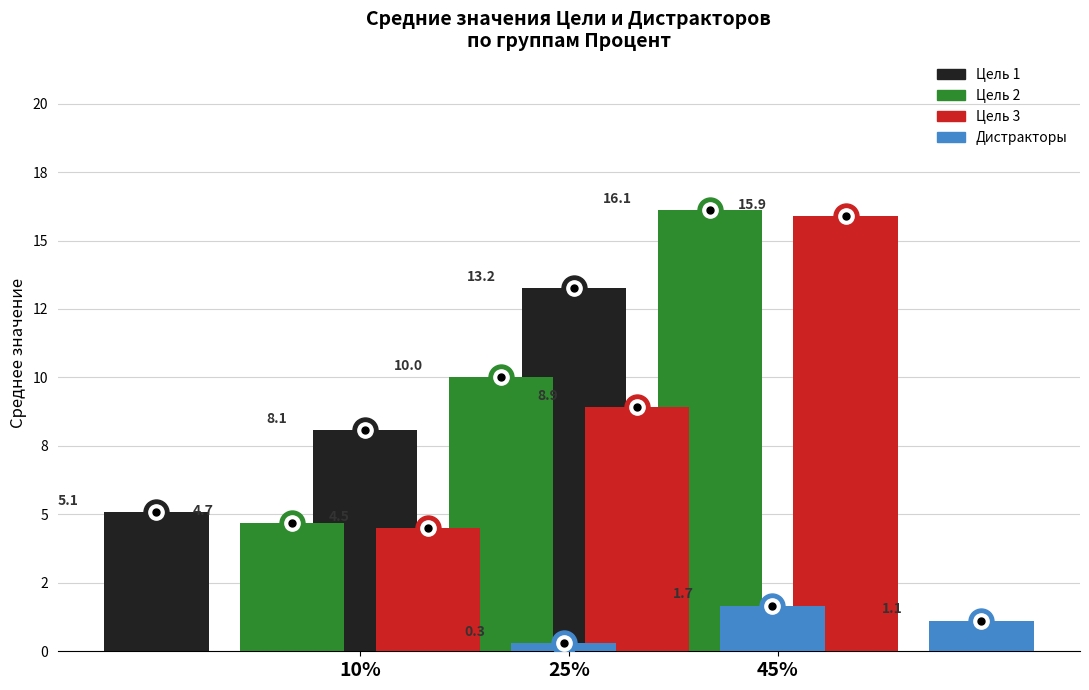

The Дистракторы series shows 0.3 at 25%. True or false?

True